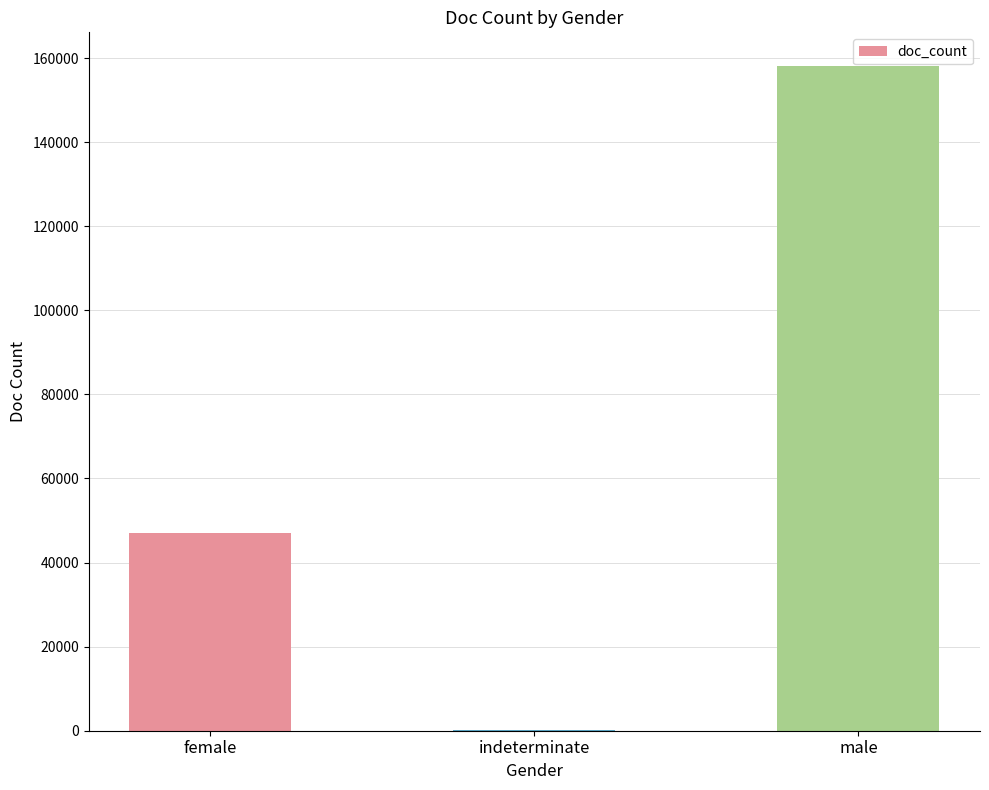

Reading left to right, transcribe all the data shown in this chart.

female=47114	indeterminate=232	male=158216